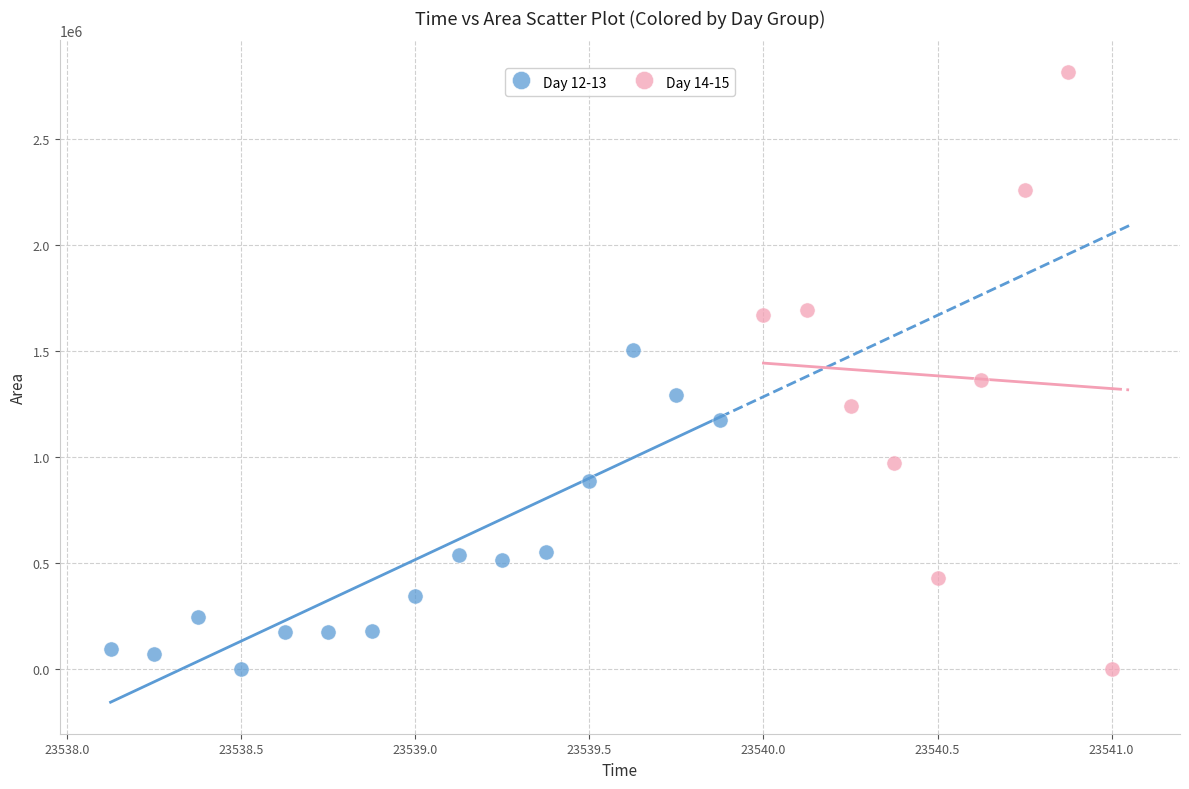

Which series has the largest Y range (max minus min)?

Day 14-15